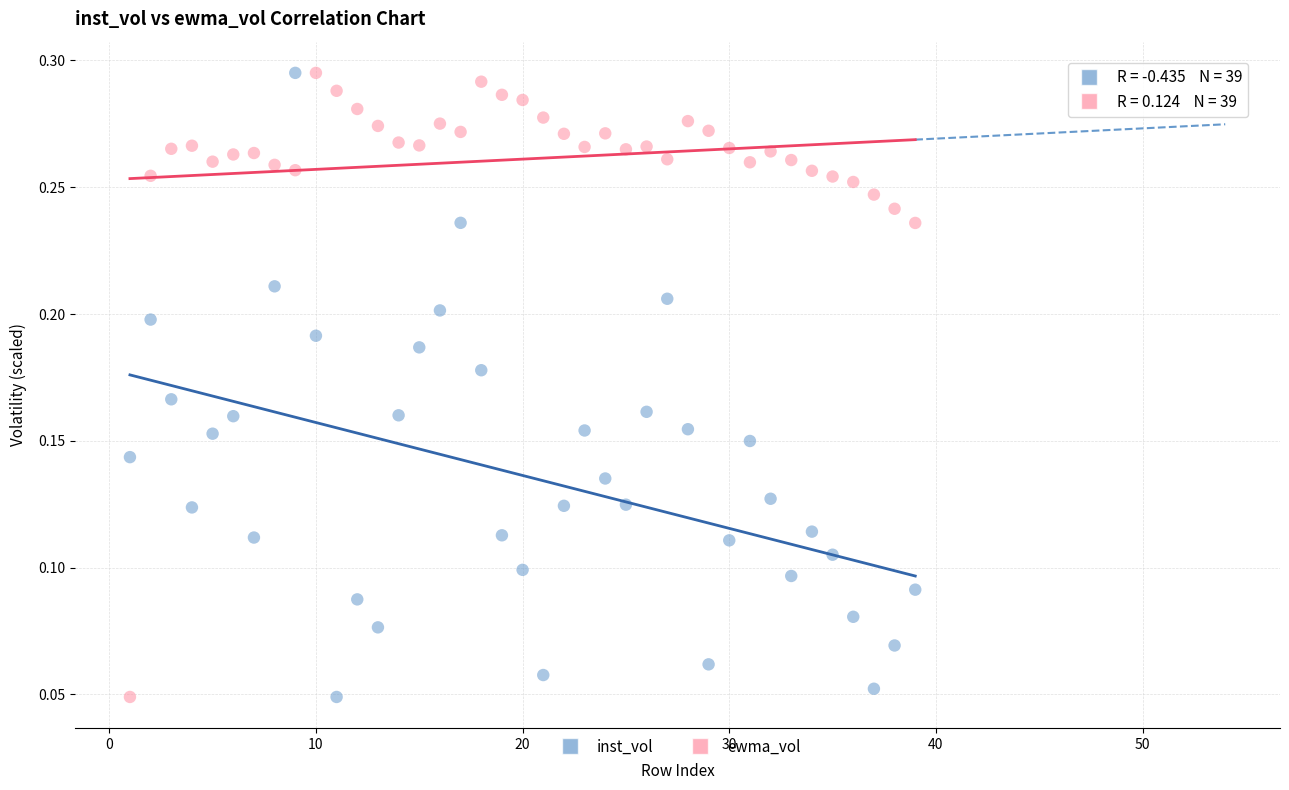

What is the X range (max minus min) for the scatter plot?

38.0